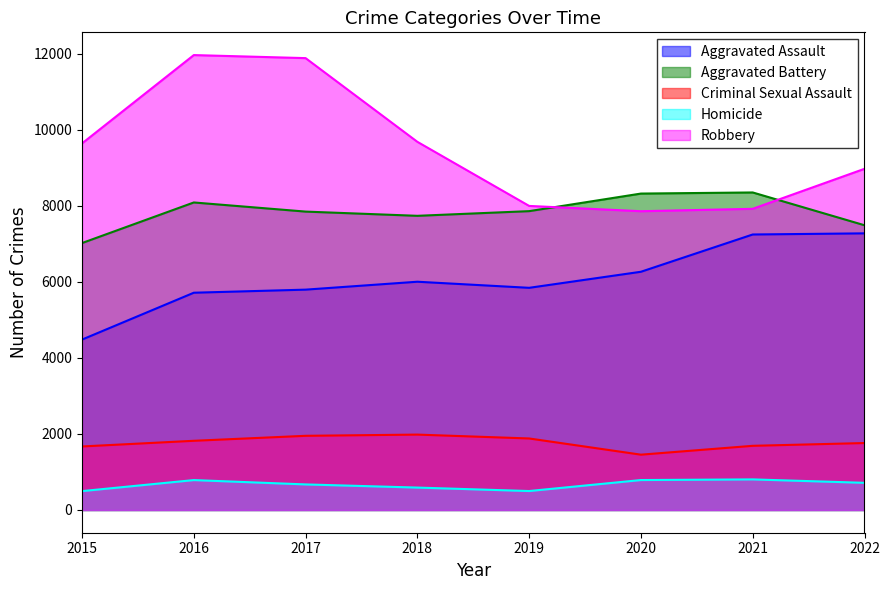

Between 2018 and 2020, which series saw the biggest shift?

Robbery